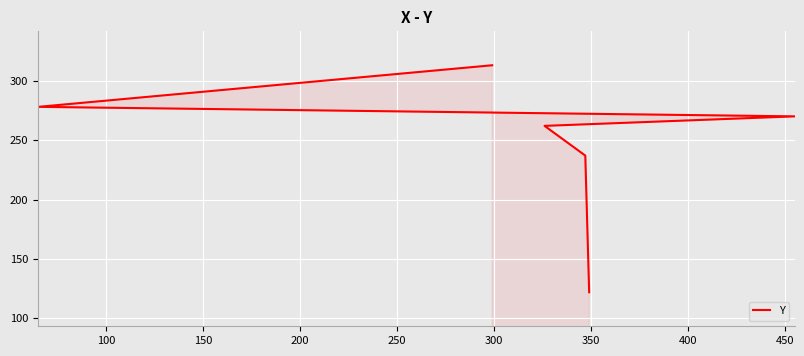

What is the maximum value shown in the chart?

313